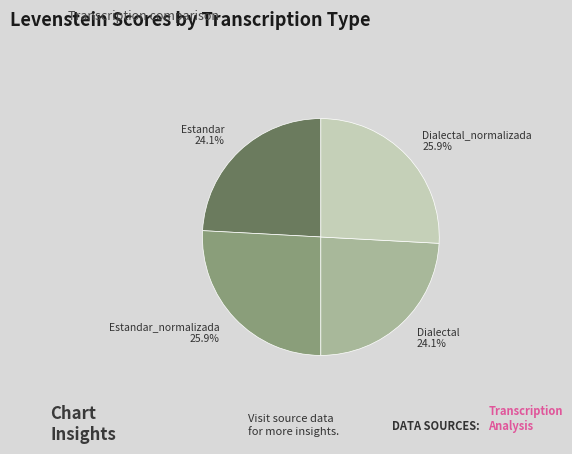

What is the total percentage of Estandar_normalizada and Estandar?

50.0%